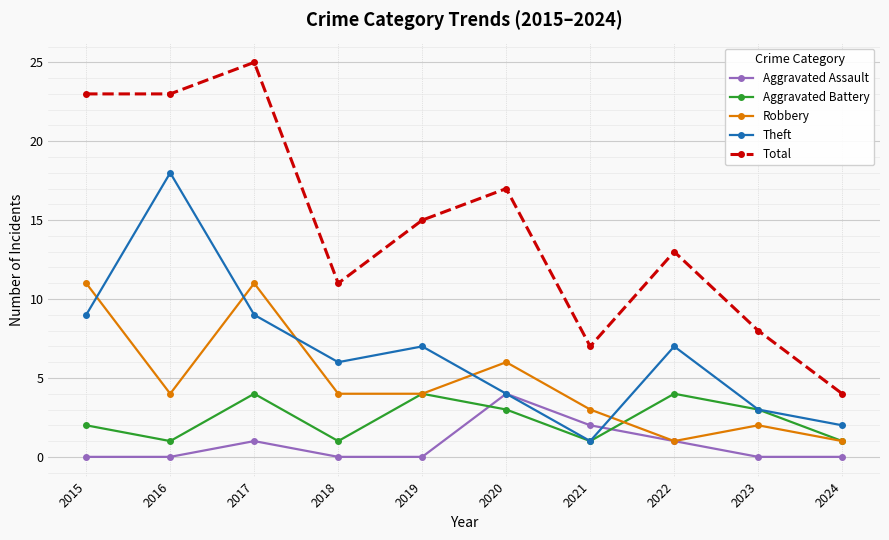

What is the total value across all series at 2015?

45